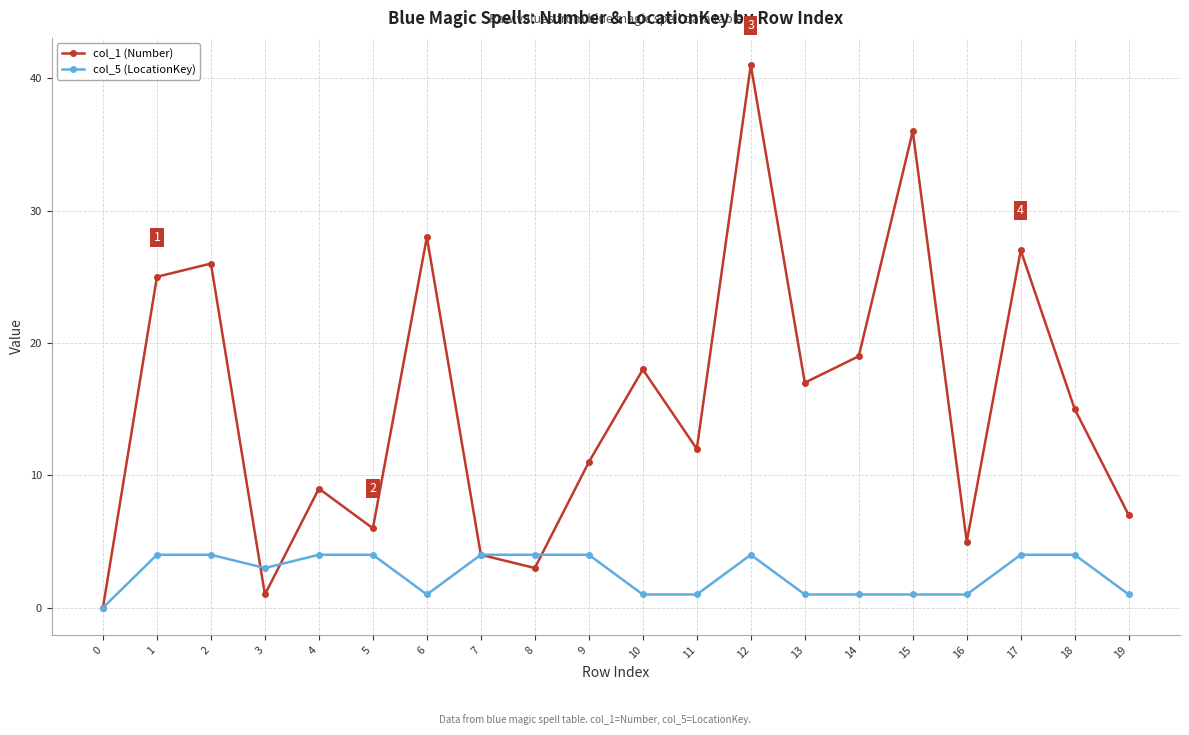

List the series in order of their peak value, highest first.

col_1 (Number), col_5 (LocationKey)